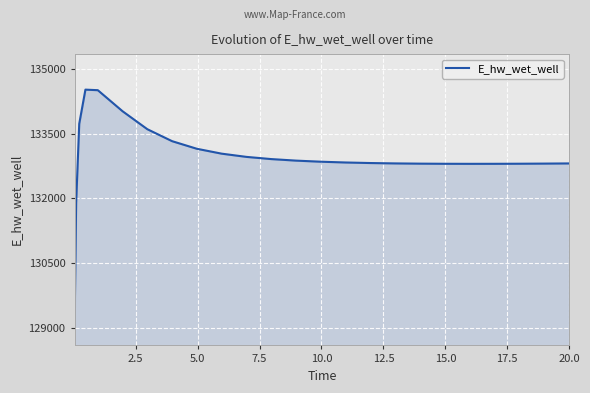

Does the chart display data point markers on the line(s)?

No